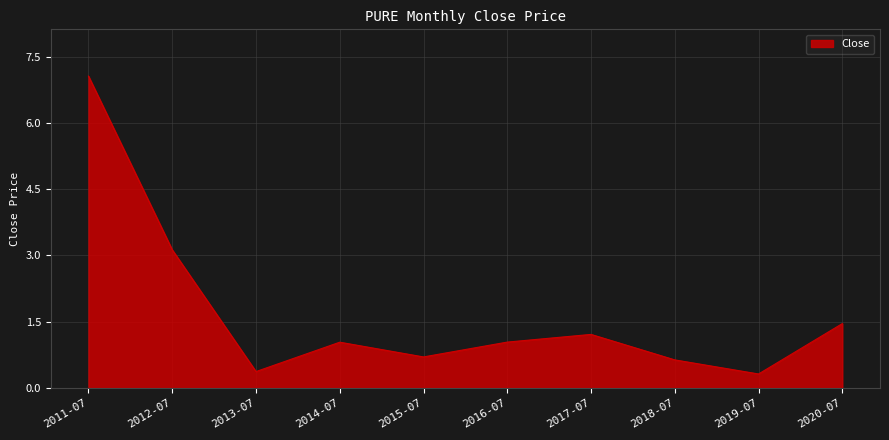

What is the difference between the values at 2011-07 and 2016-07?

6.0